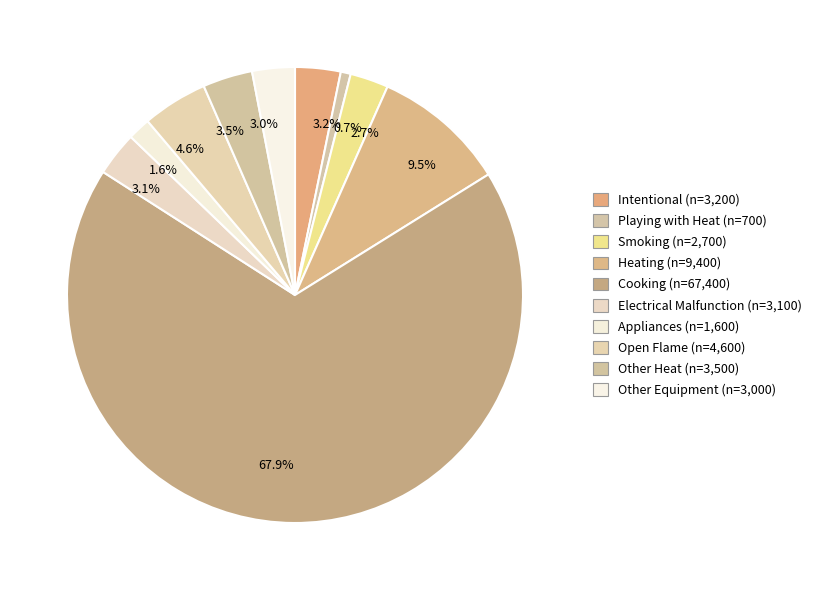

Which has a higher value, 2.7% or 1.6%?

2.7%